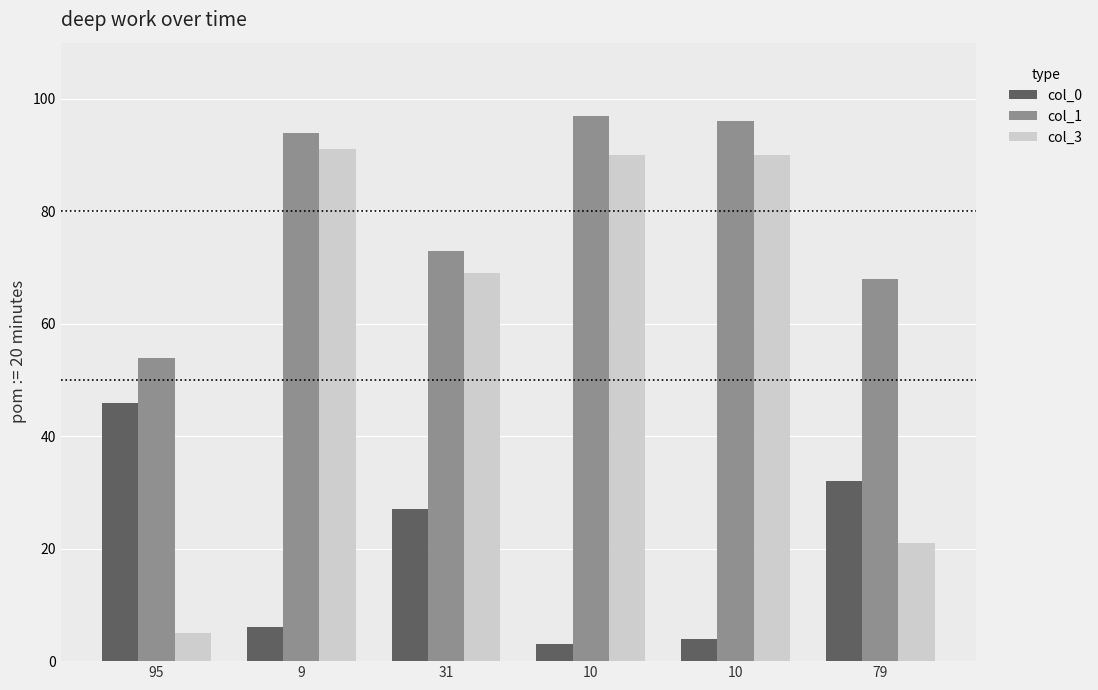

What is the value of the col_3 bar at the 6th from the left?

21